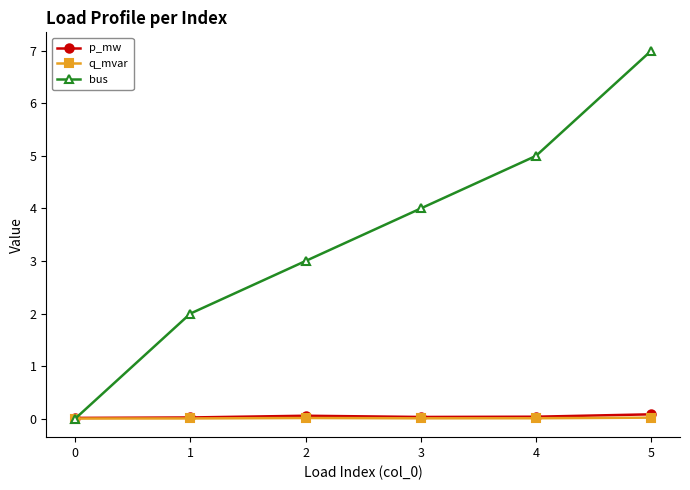

The p_mw series shows 0.1 at 5. True or false?

True